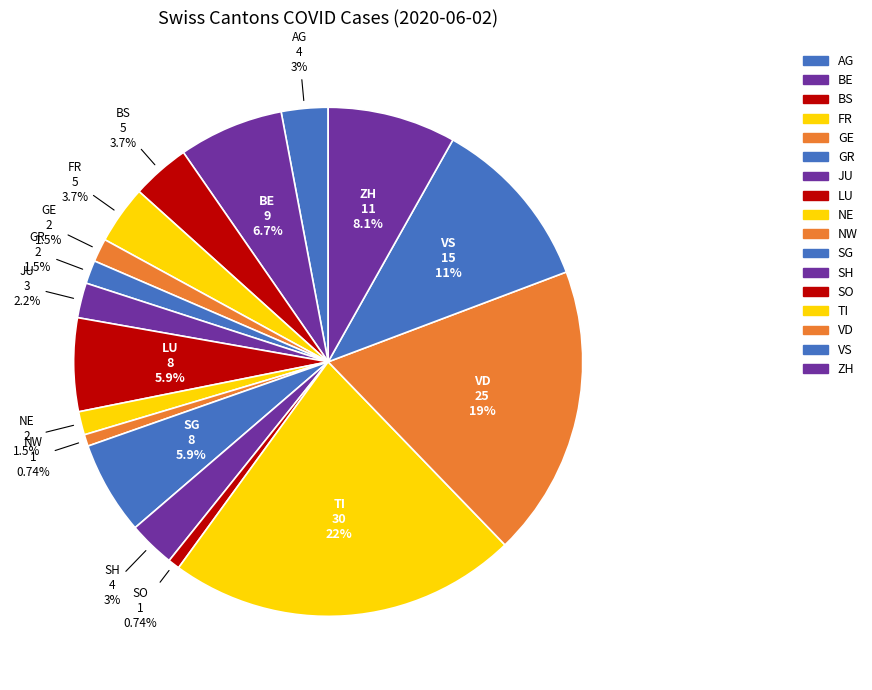

Does any single category account for the majority?

No